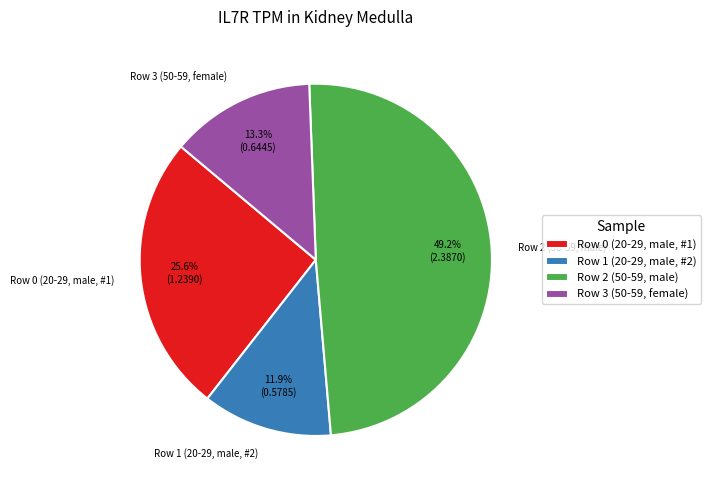

How many segments does this pie chart have?

4